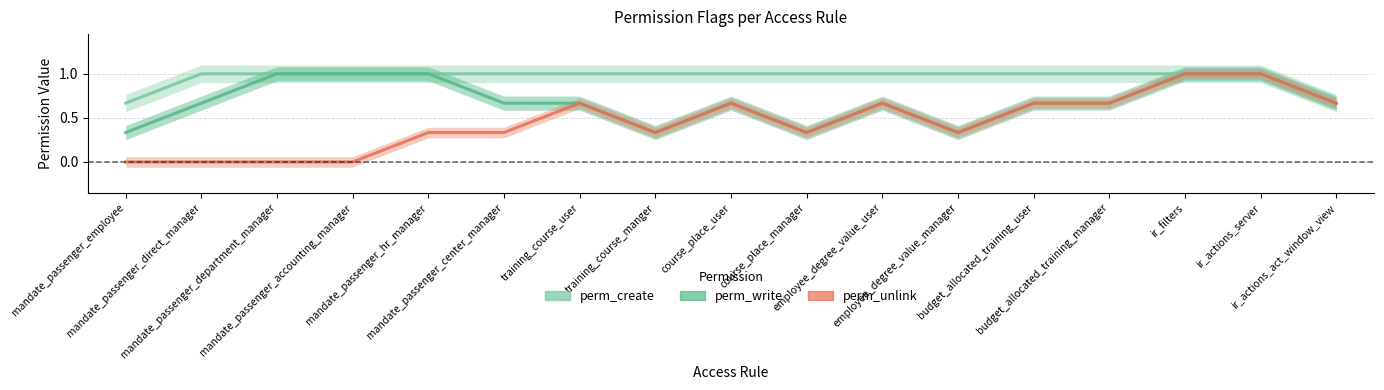

True or false: perm_write and perm_create intersect in this chart.

False